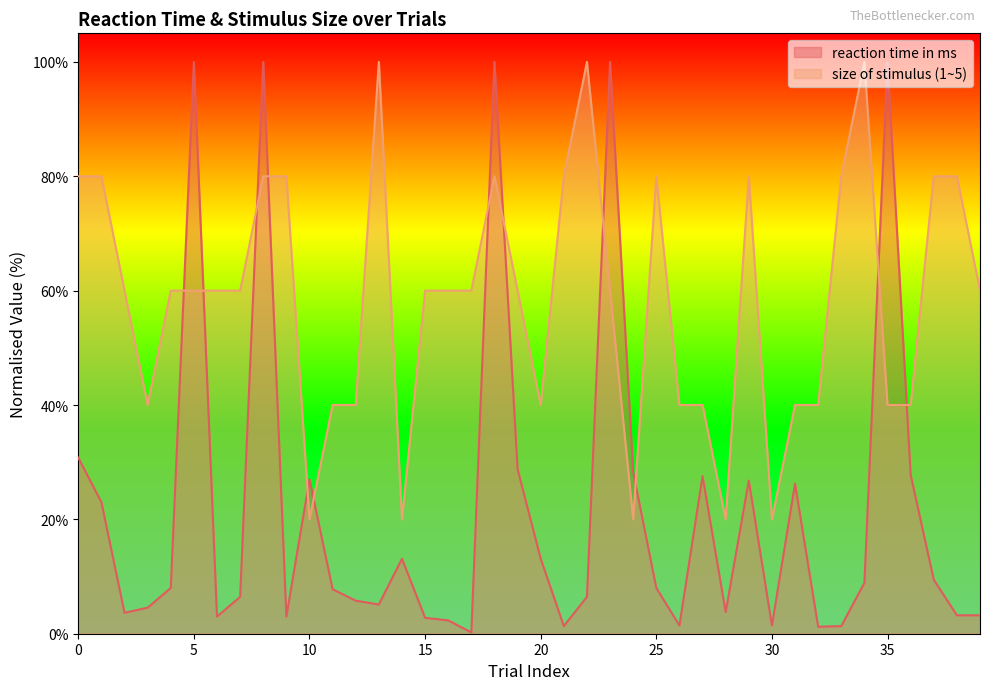

Rank the categories by reaction time in ms value from lowest to highest.

17, 32, 21, 33, 26, 30, 16, 15, 6, 9, 38, 39, 2, 28, 3, 13, 12, 7, 22, 11, 4, 25, 34, 37, 14, 20, 1, 31, 29, 10, 27, 36, 24, 19, 0, 5, 8, 18, 23, 35